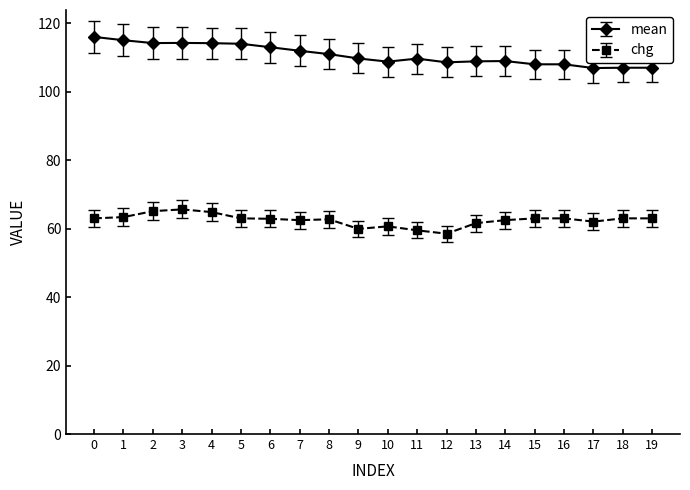

True or false: mean and chg cross at least once.

False